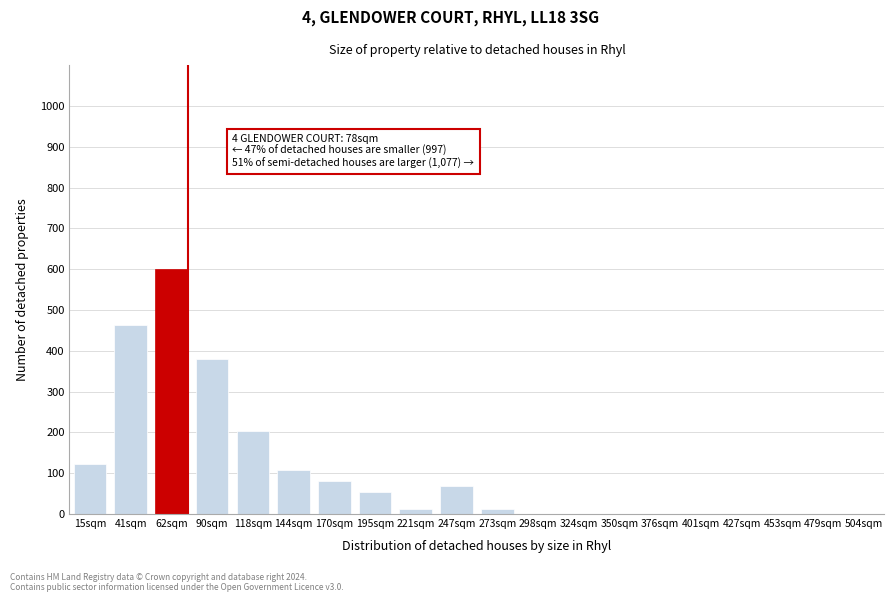

Reading right to left, what are all the values shown in this chart?

504sqm=0	479sqm=0	453sqm=0	427sqm=0	401sqm=0	376sqm=0	350sqm=0	324sqm=0	298sqm=0	273sqm=13	247sqm=68	221sqm=13	195sqm=54	170sqm=81	144sqm=109	118sqm=204	90sqm=381	62sqm=600	41sqm=463	15sqm=122